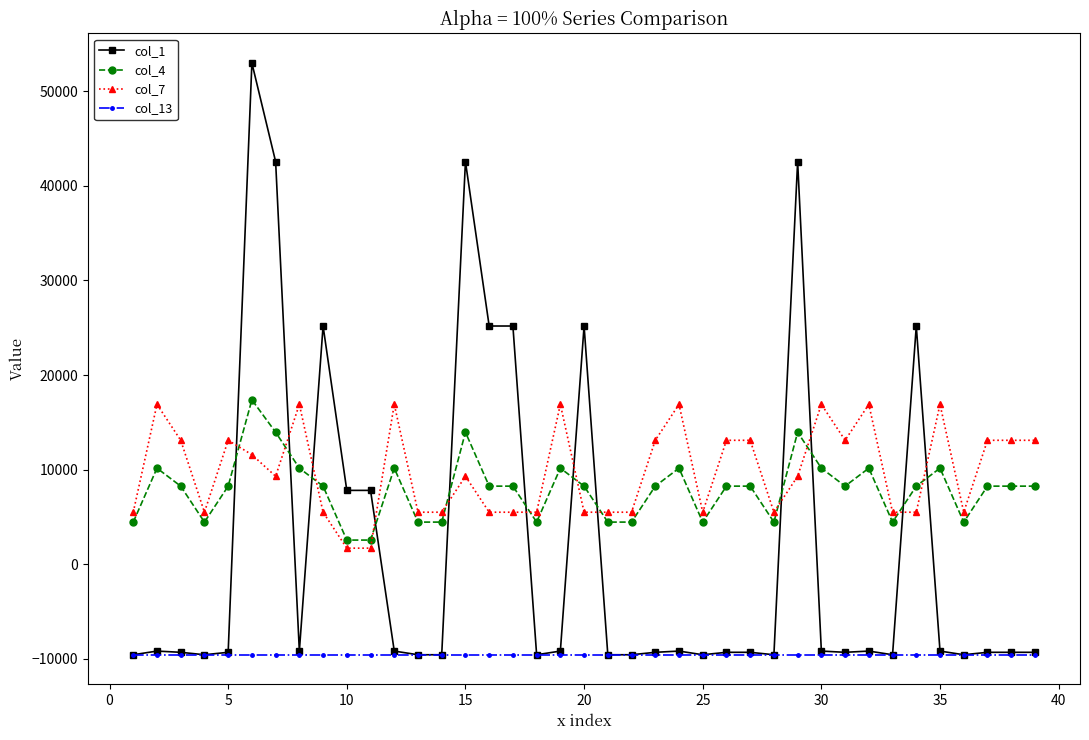

What is the lowest value of the col_7 series?

1710.0